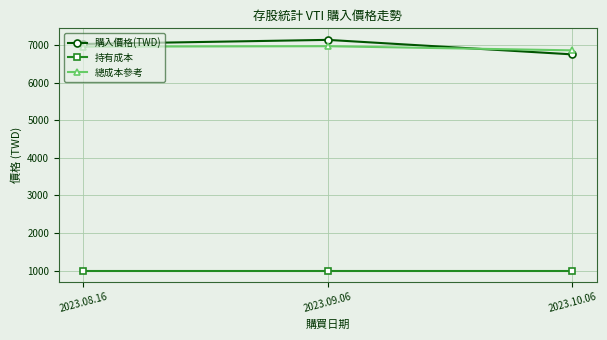

Count the number of data series in this chart.

3